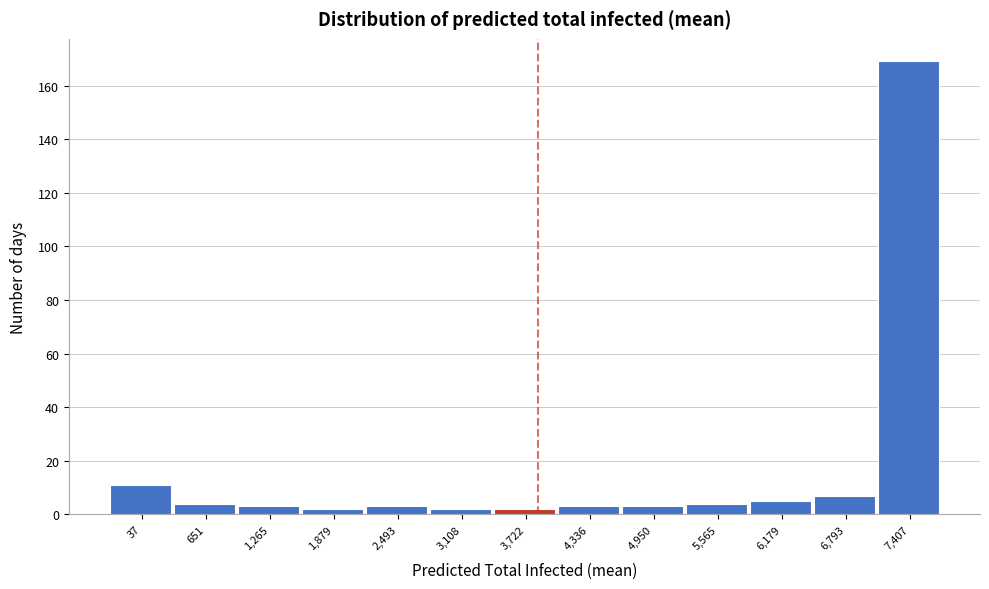

Reading left to right, transcribe all the data shown in this chart.

11	4	3	2	3	2	2	3	3	4	5	7	169